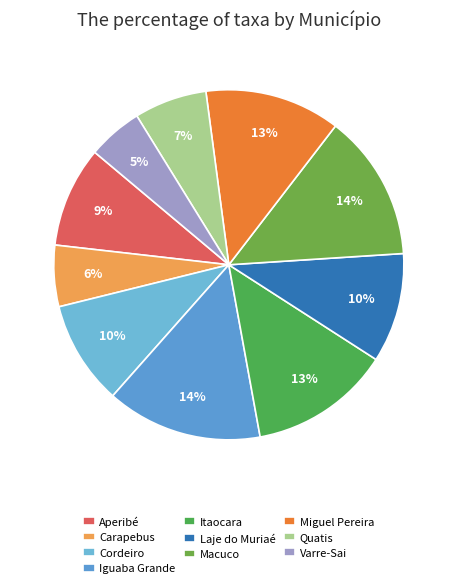

To the nearest percent, what portion does Quatis represent?

7%